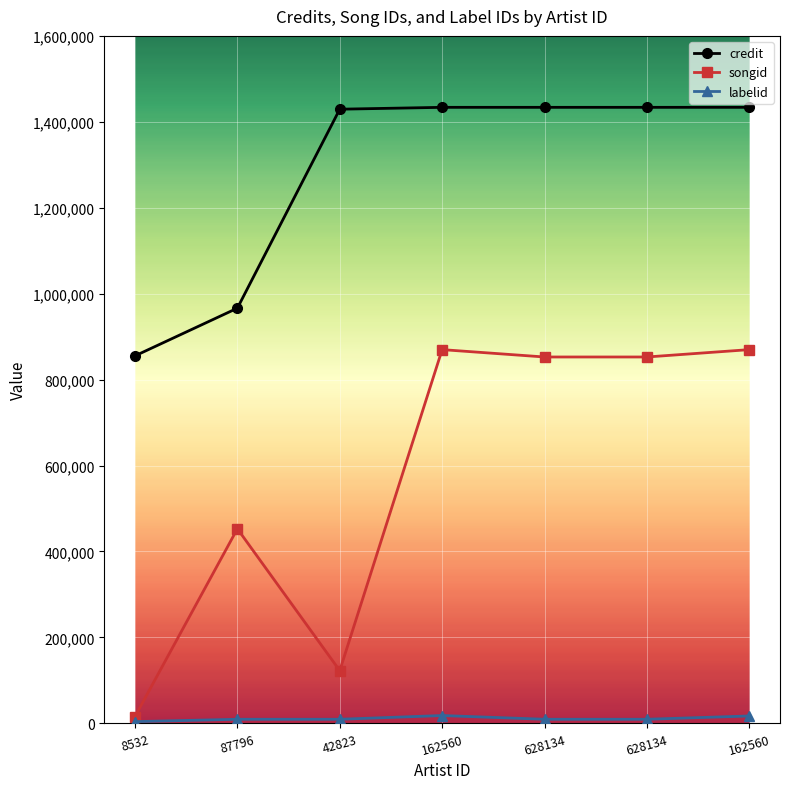

How many data points in songid are less than 852617?

3